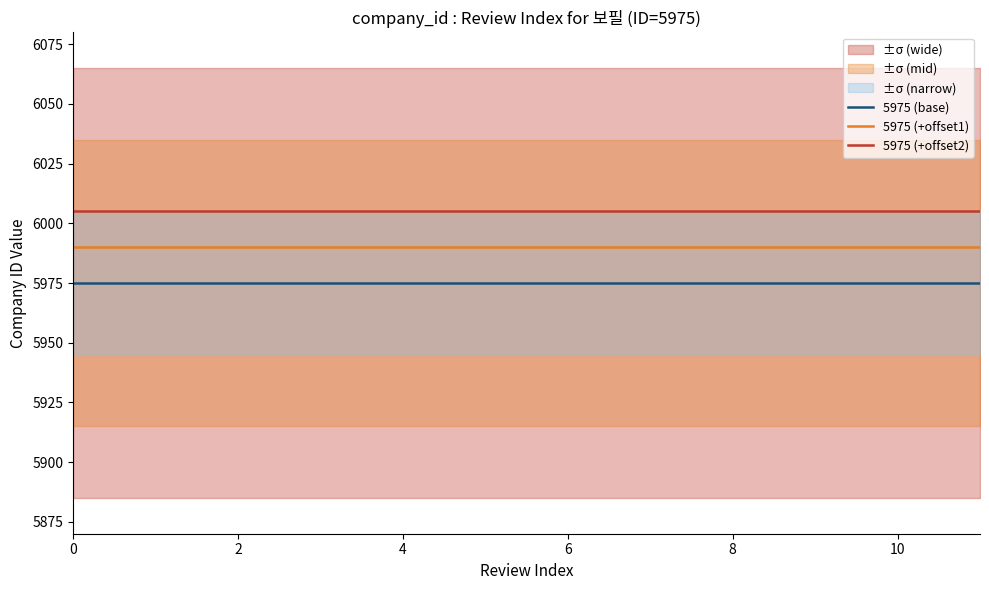

The 5975 (+offset1) series shows 5990 at 6. True or false?

True